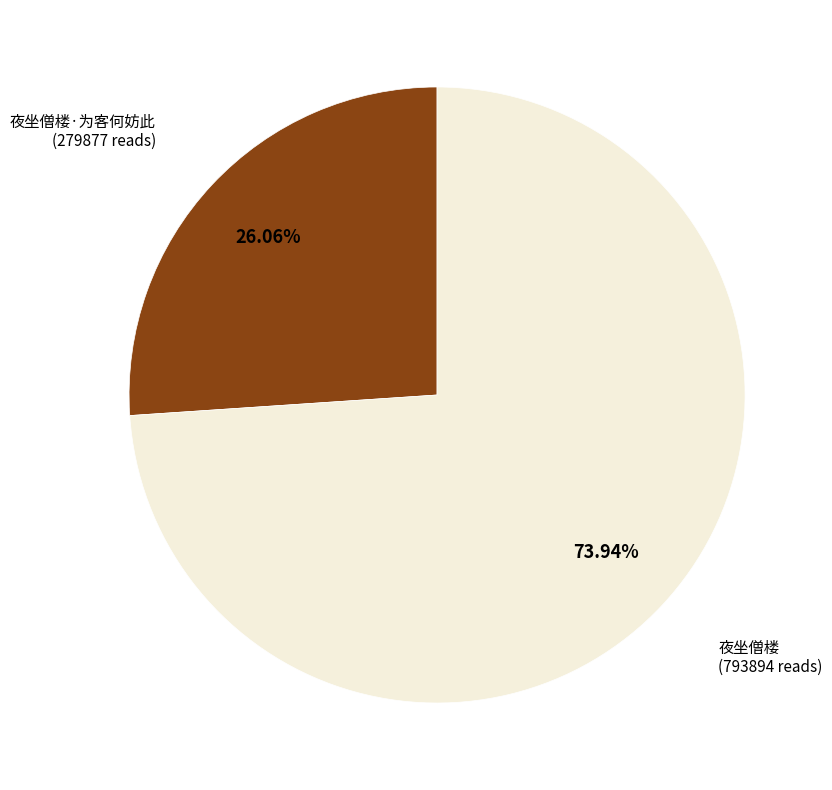

Rank the categories by value from highest to lowest.

夜坐僧楼, 夜坐僧楼·为客何妨此